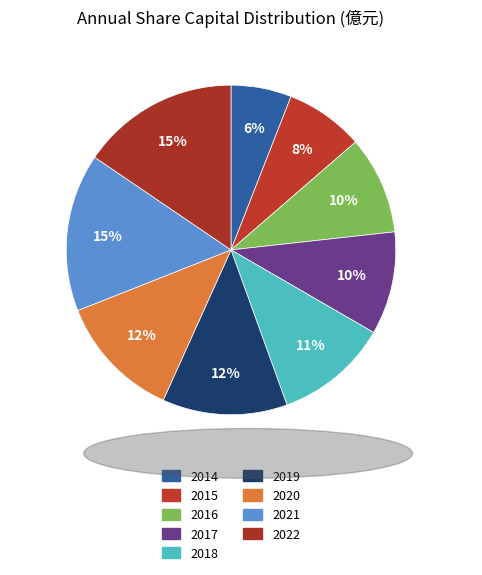

To the nearest percent, what is the combined percentage of 2015 and 2020?

20%